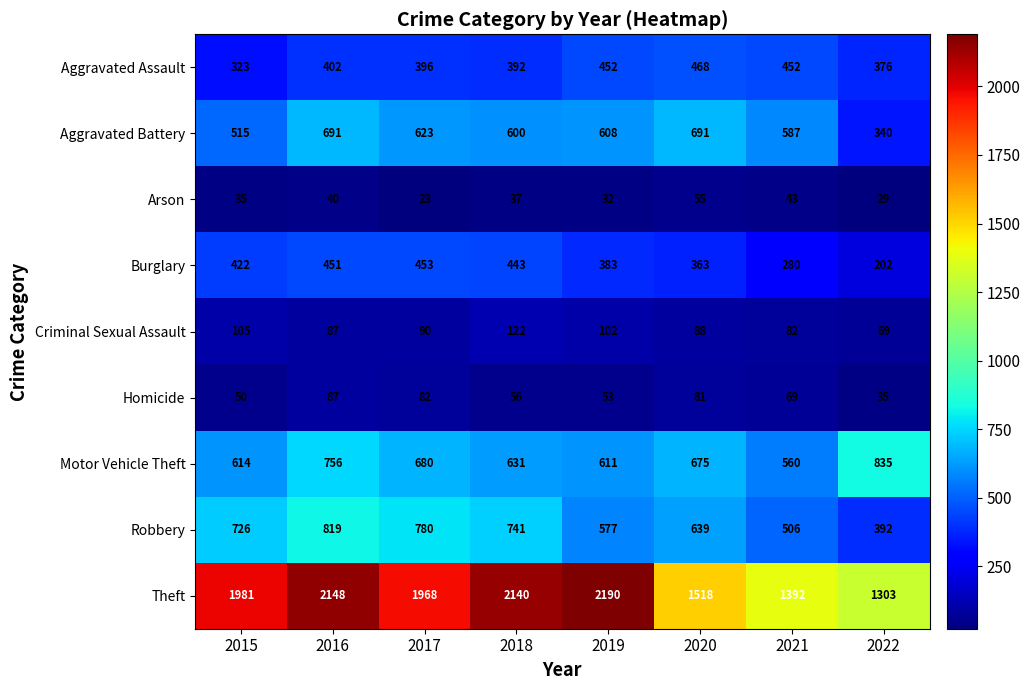

What is the average value of the Aggravated Battery series?

582